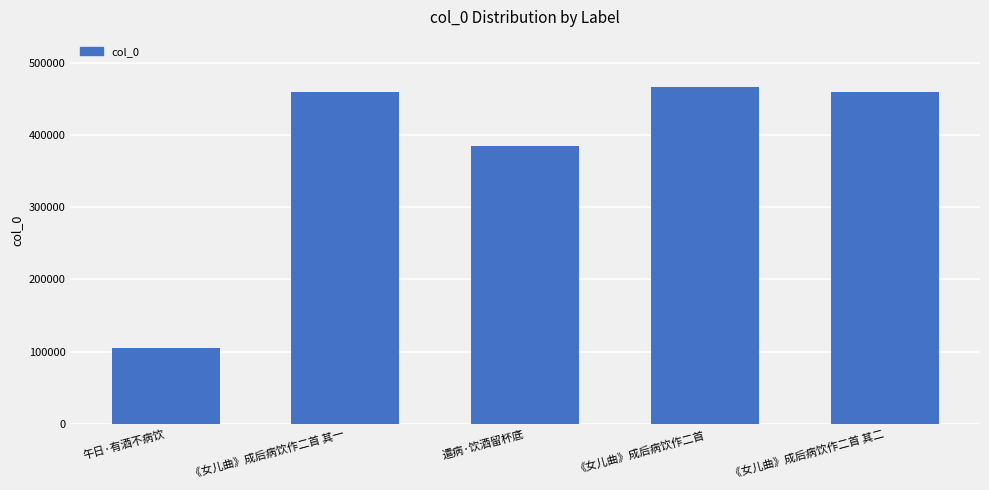

What is the value of the 5th bar from the left?

459641